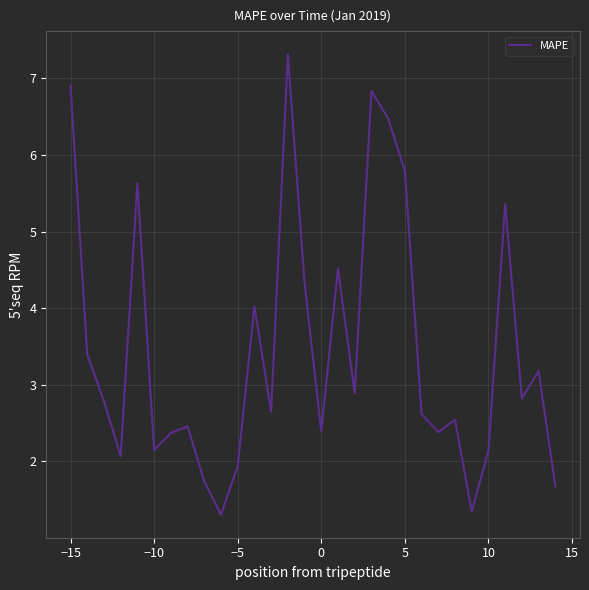

What is the greatest value displayed?

7.3